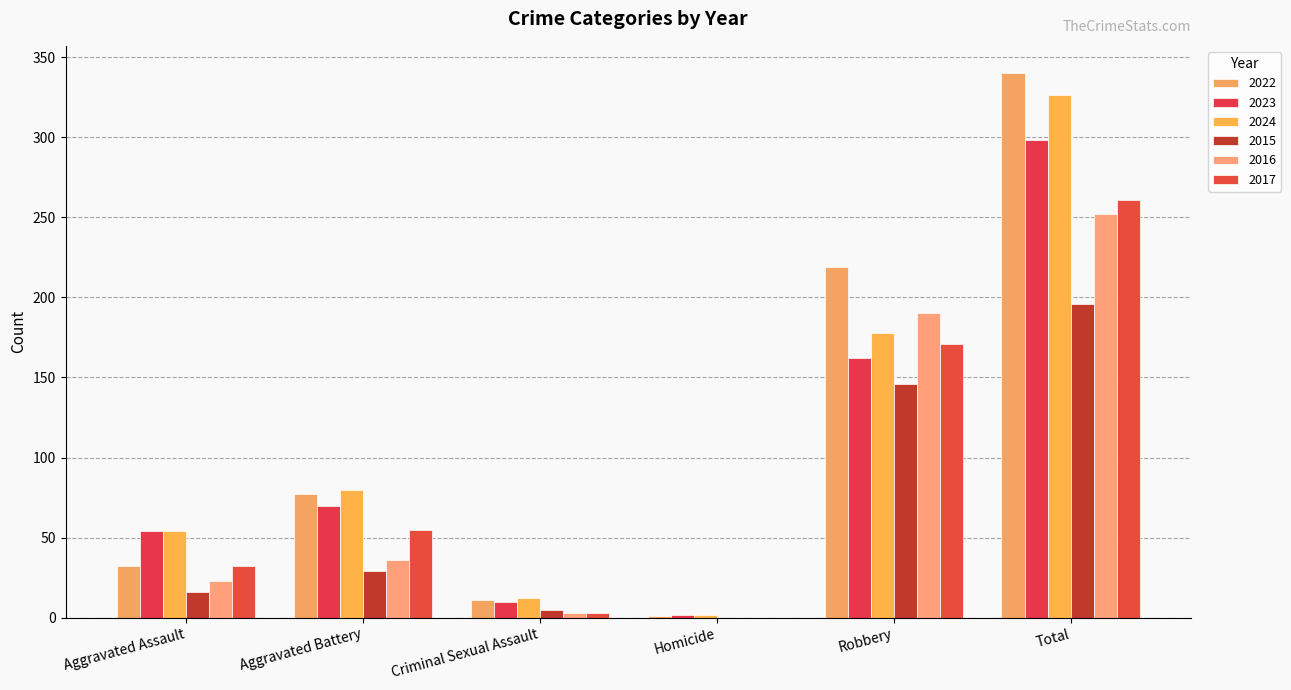

What position from the right is Criminal Sexual Assault?

4